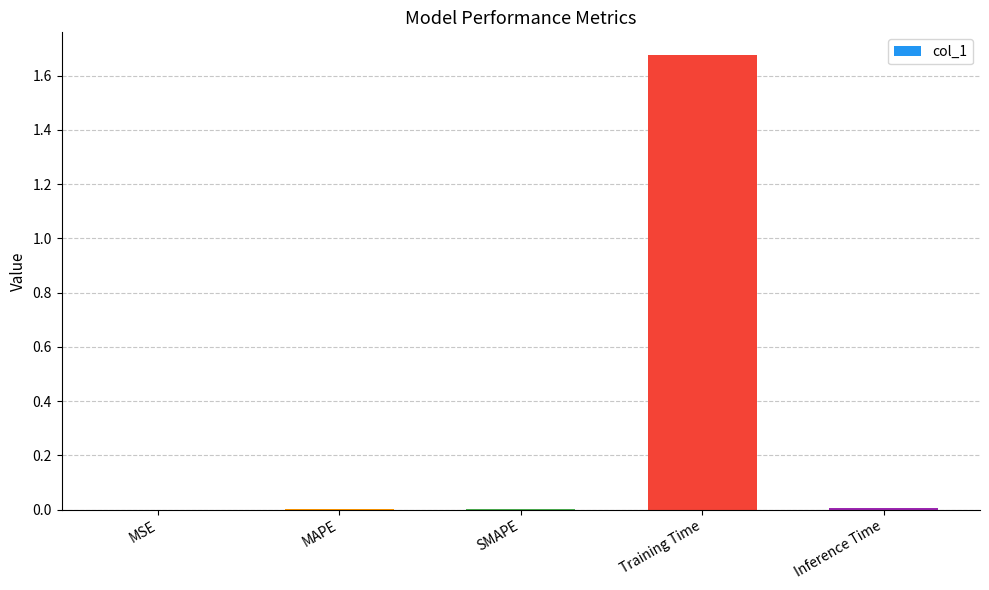

Which has a higher value, Training Time or MAPE?

Training Time